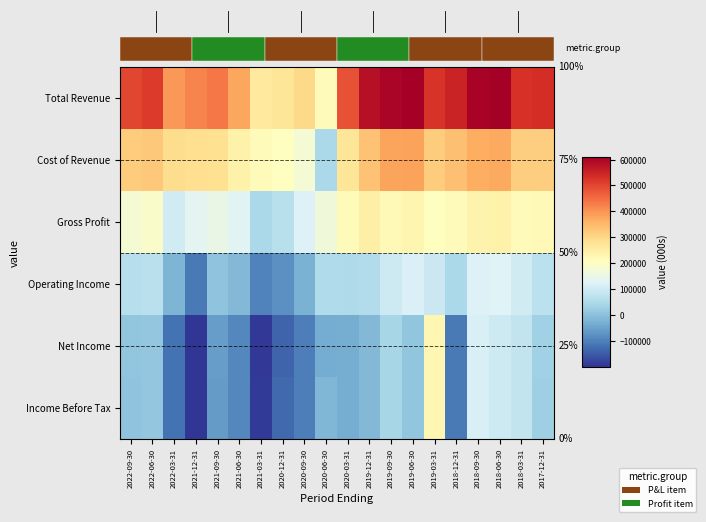

What is the total value across all series at 2021-09-30?

758500